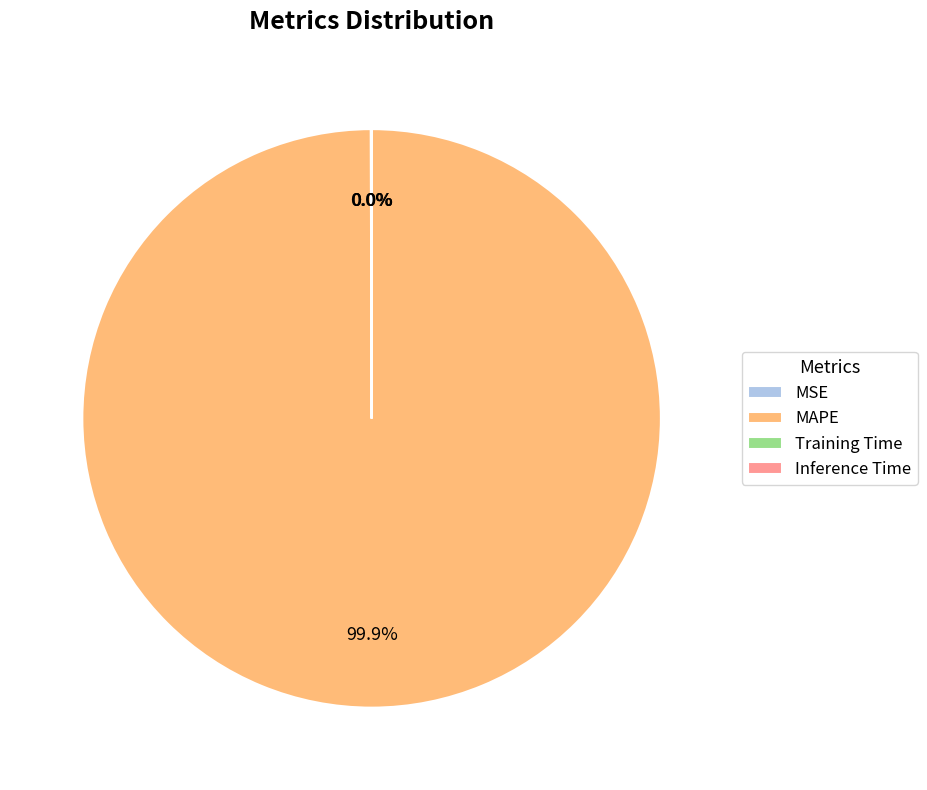

Which category accounts for the majority?

MAPE